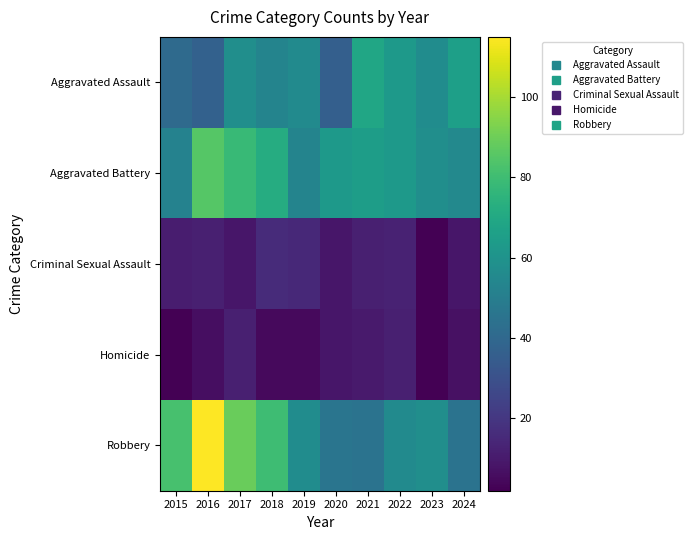

What is the difference between the highest and lowest values at 2020?

54